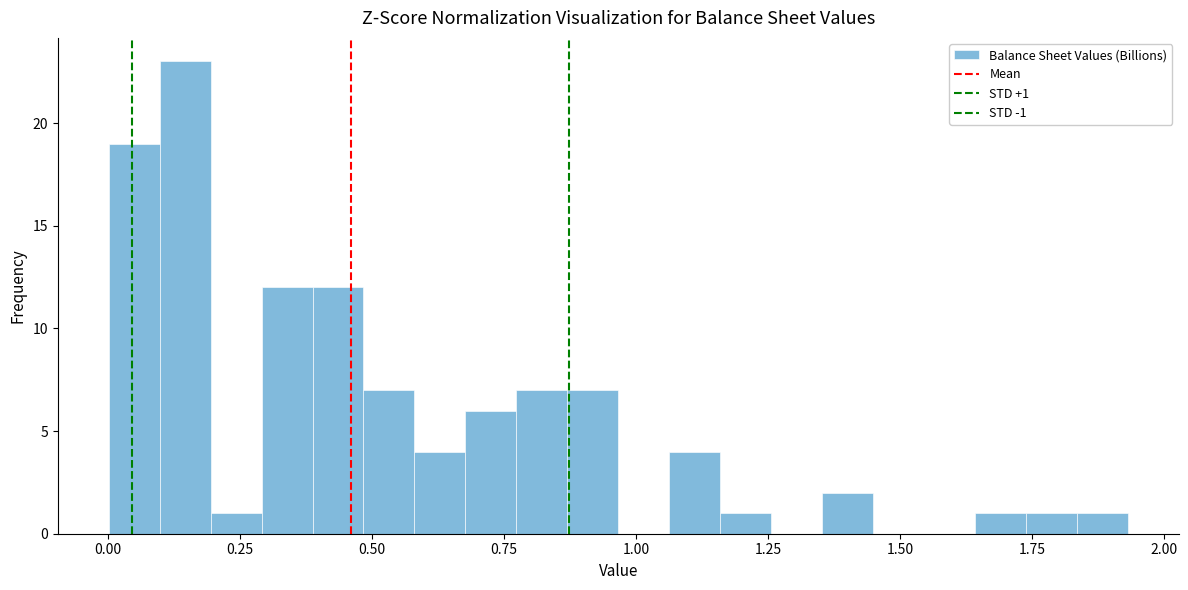

Read against the x-axis, roughly where is the centre of the tallest bar?

0.15